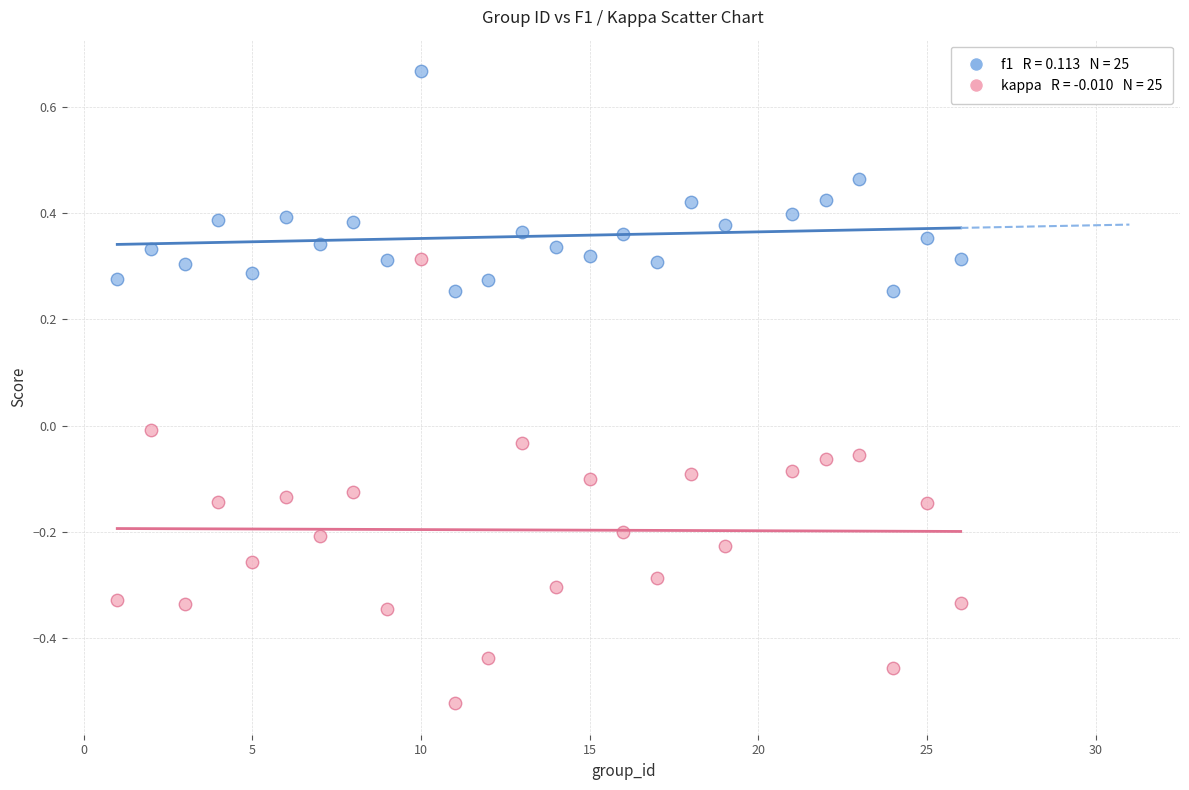

Across all data points, what is the range of Y values (max minus min)?

1.2